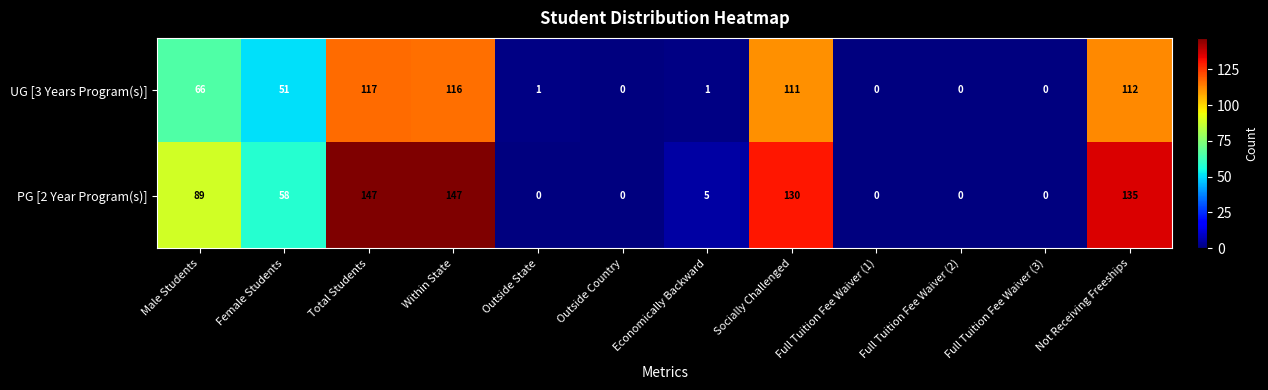

List the series in order of their overall mean, highest first.

PG [2 Year Program(s)], UG [3 Years Program(s)]